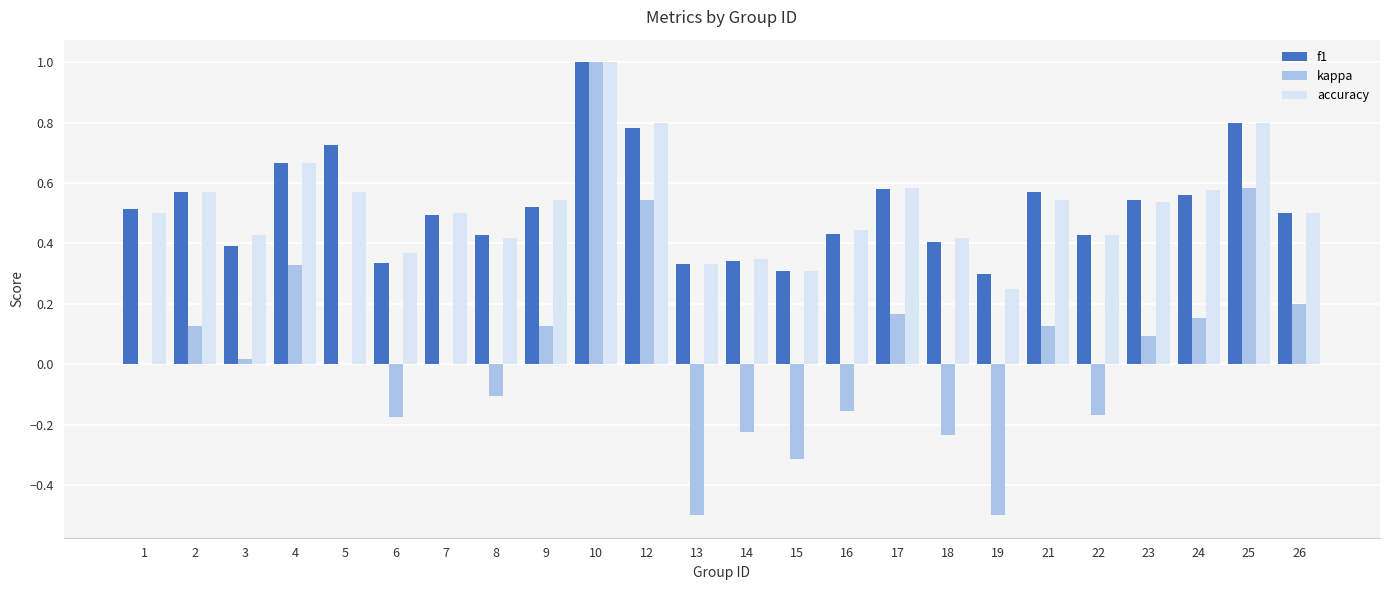

What is the sum of all f1 values?

12.5